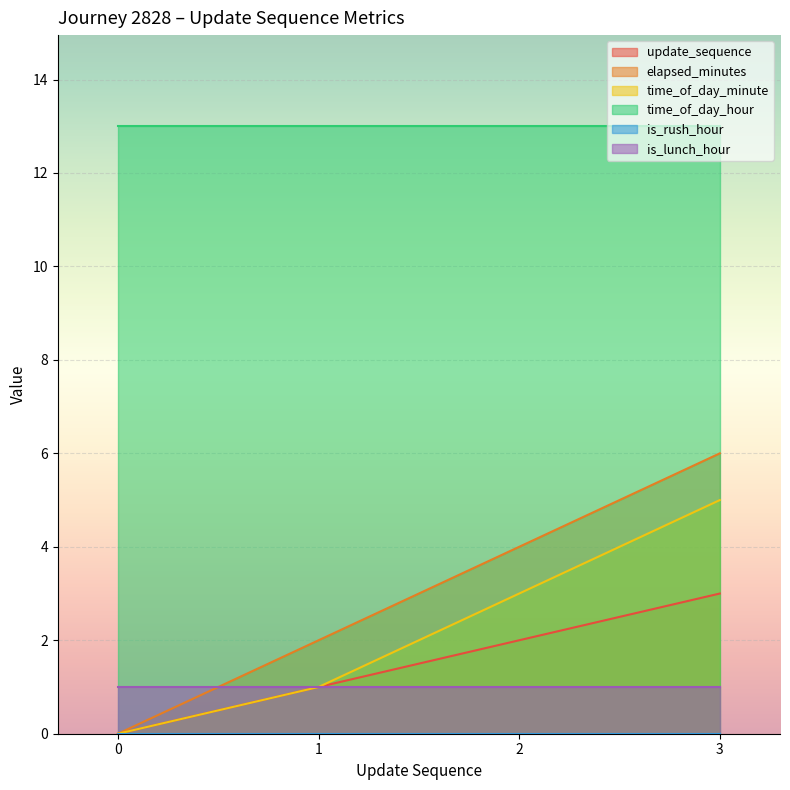

True or false: update_sequence and elapsed_minutes intersect in this chart.

False